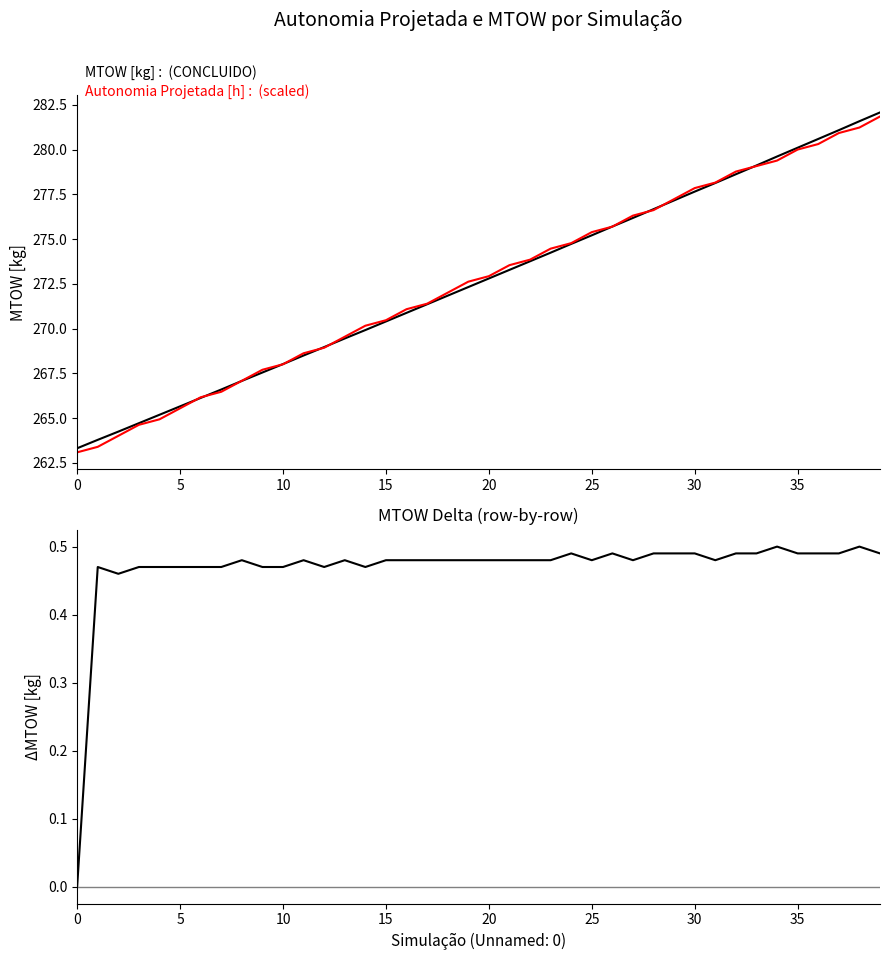

What is the difference between the MTOW [kg] values at 38 and 33?

2.5